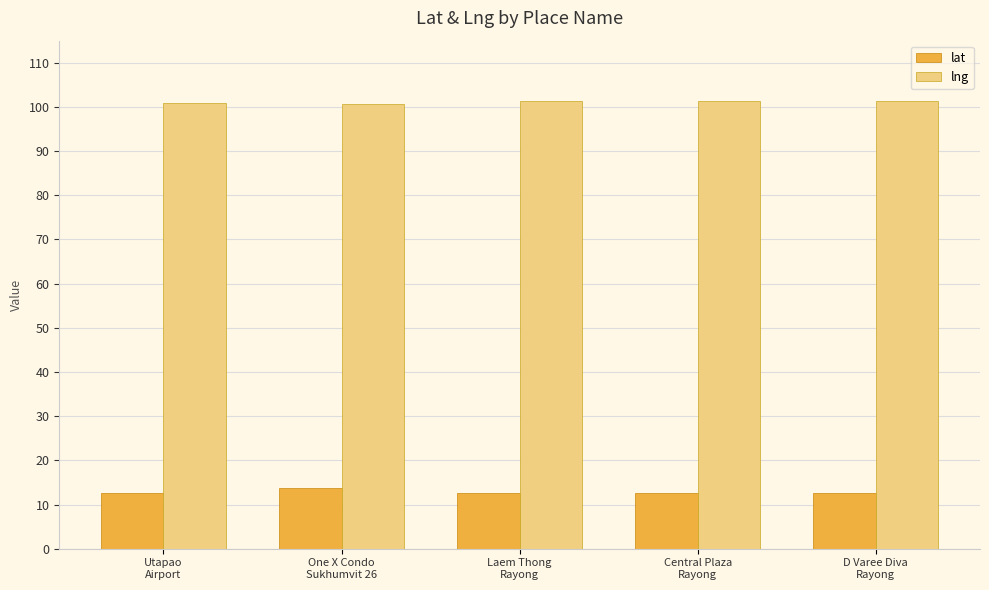

What is the sum of all lat values?

64.5